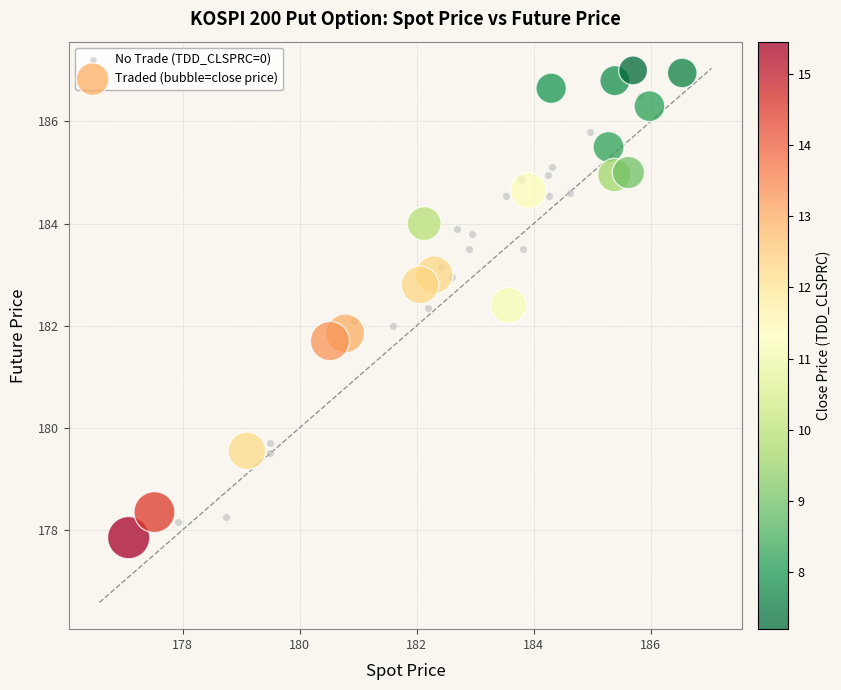

Which series has the largest Y range (max minus min)?

Traded (bubble=close price)